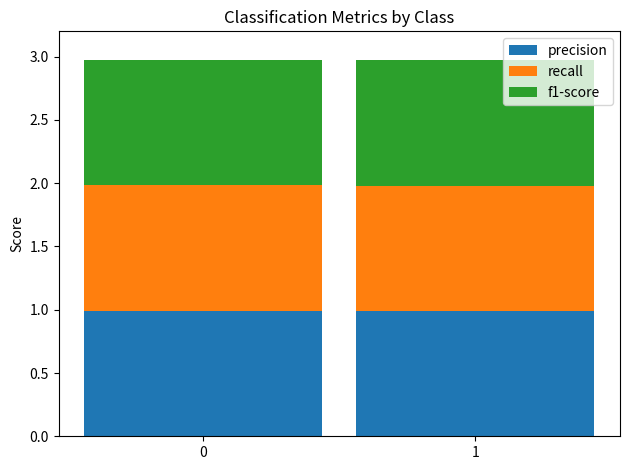

What is the maximum value for precision?

1.0